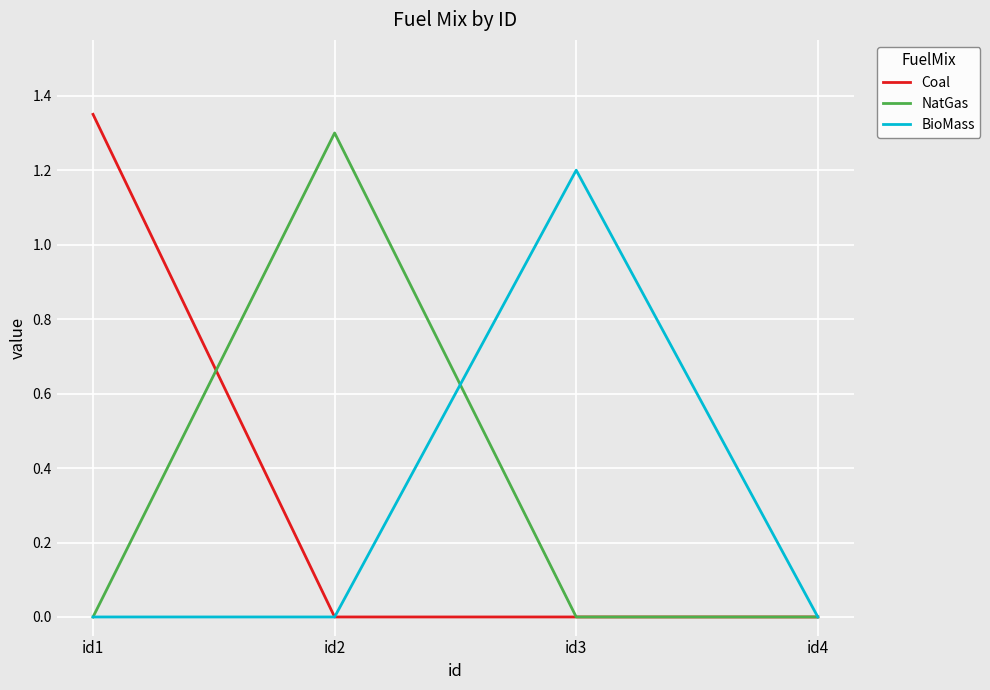

Is the value of Coal at id3 greater than the value of NatGas at id2?

No